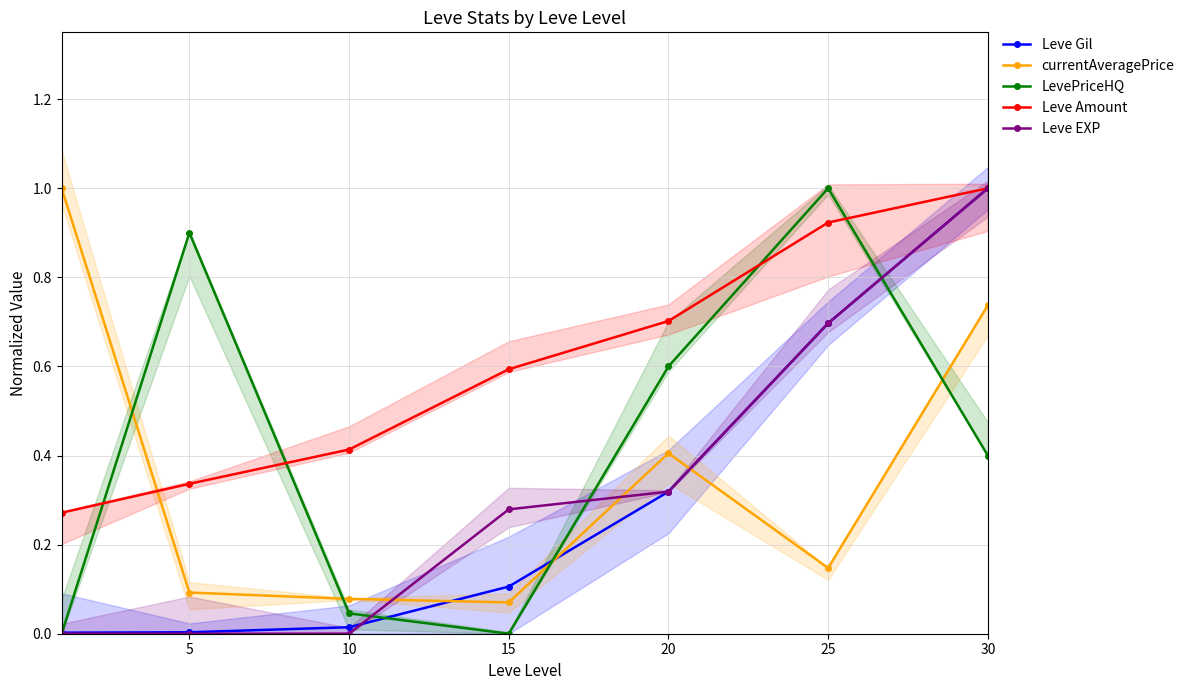

Is this an area chart (filled region under the line)?

No